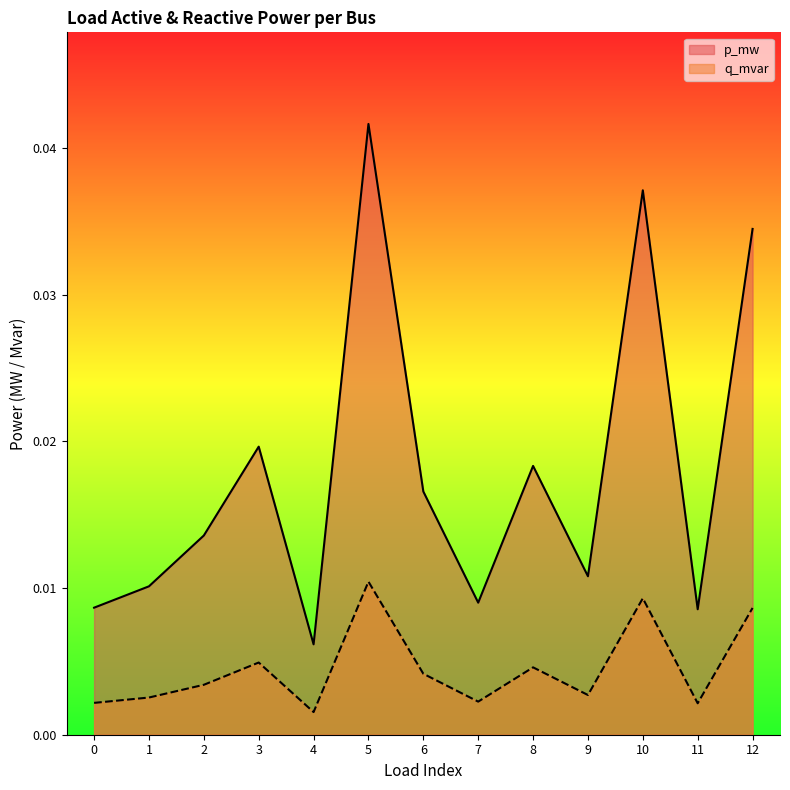

At how many categories does at least one series exceed 0?

13